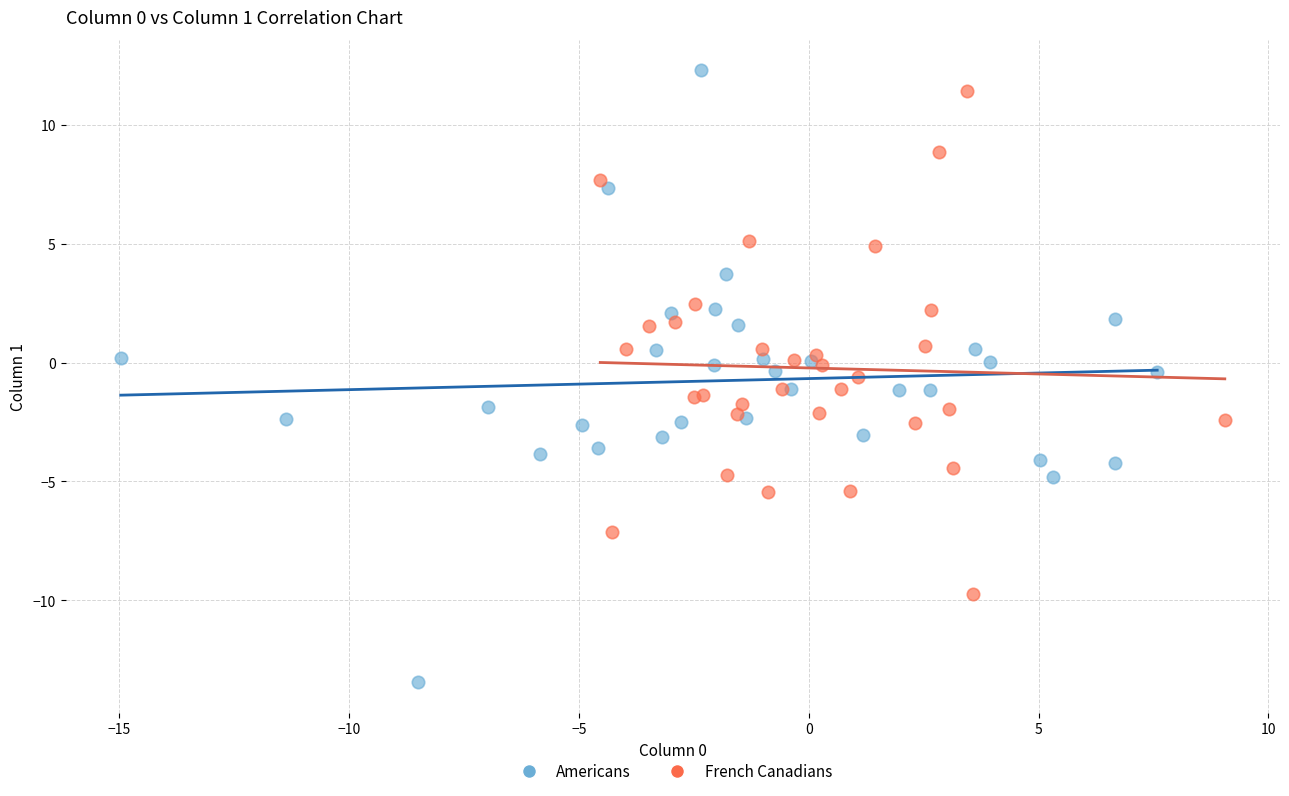

Which series contains the lowest Y value?

Americans